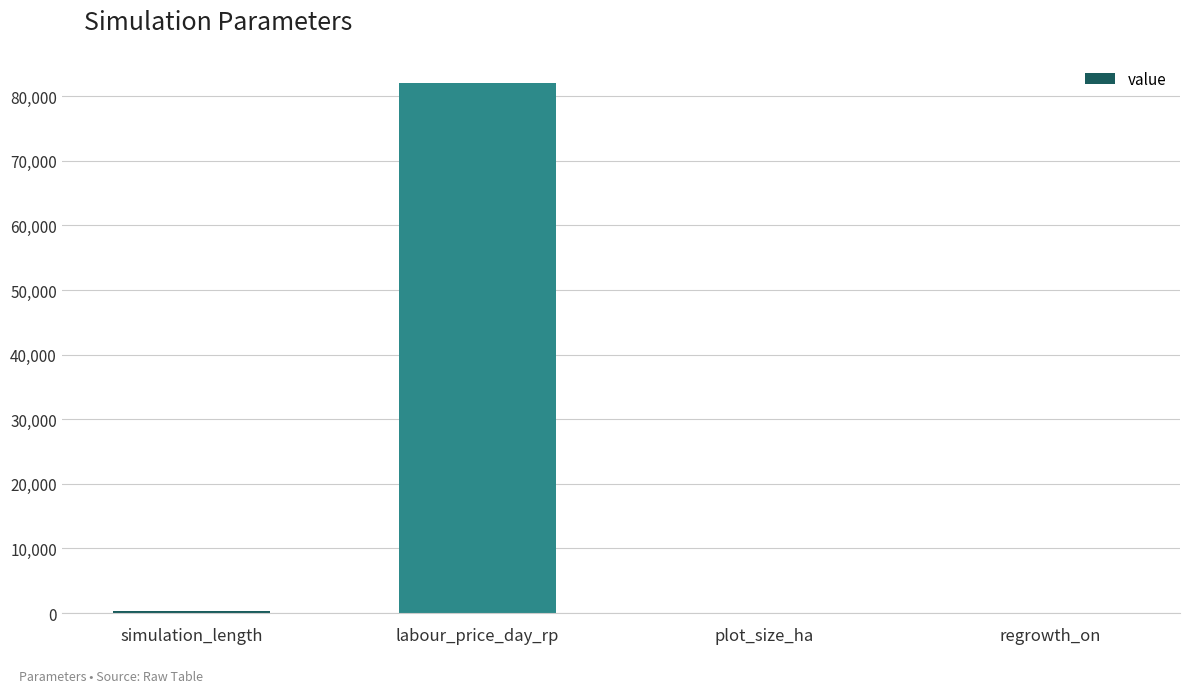

What is the sum of all values?

82311